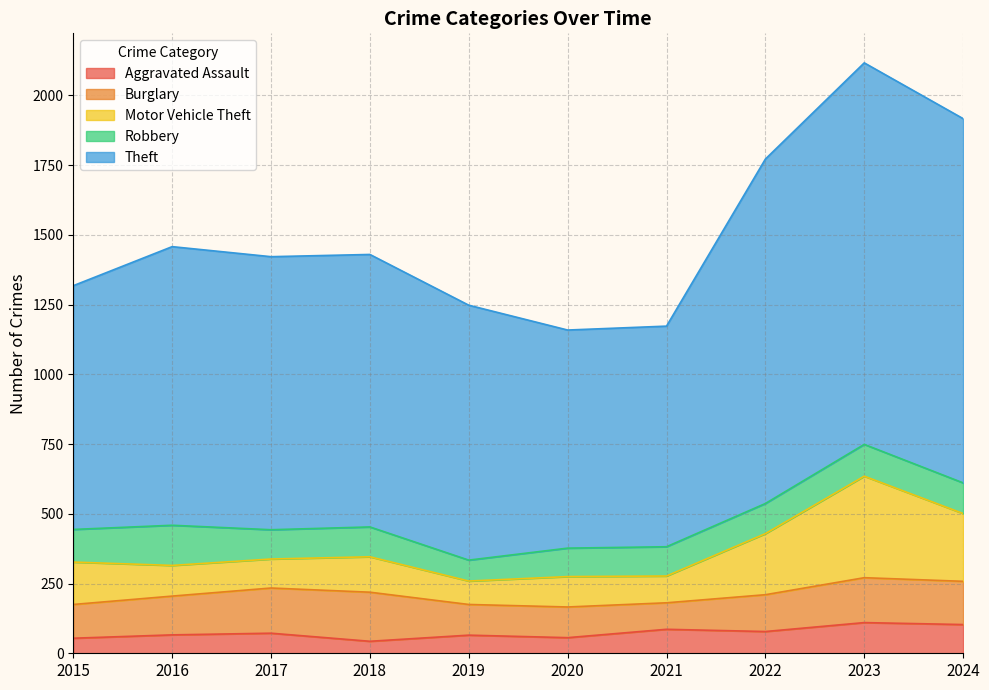

At which label does Robbery reach its minimum?

2019